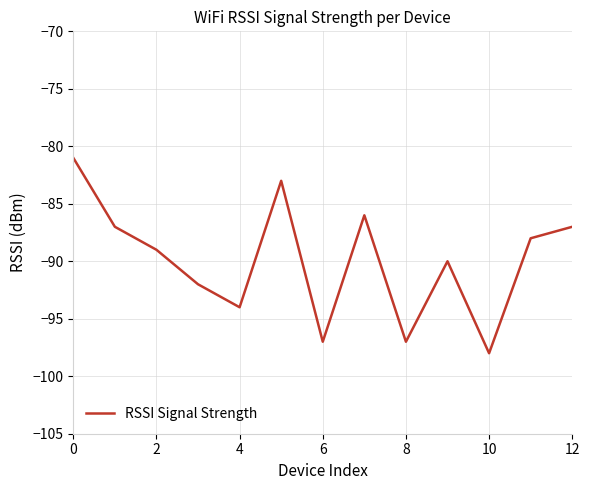

What is the greatest value displayed?

-81